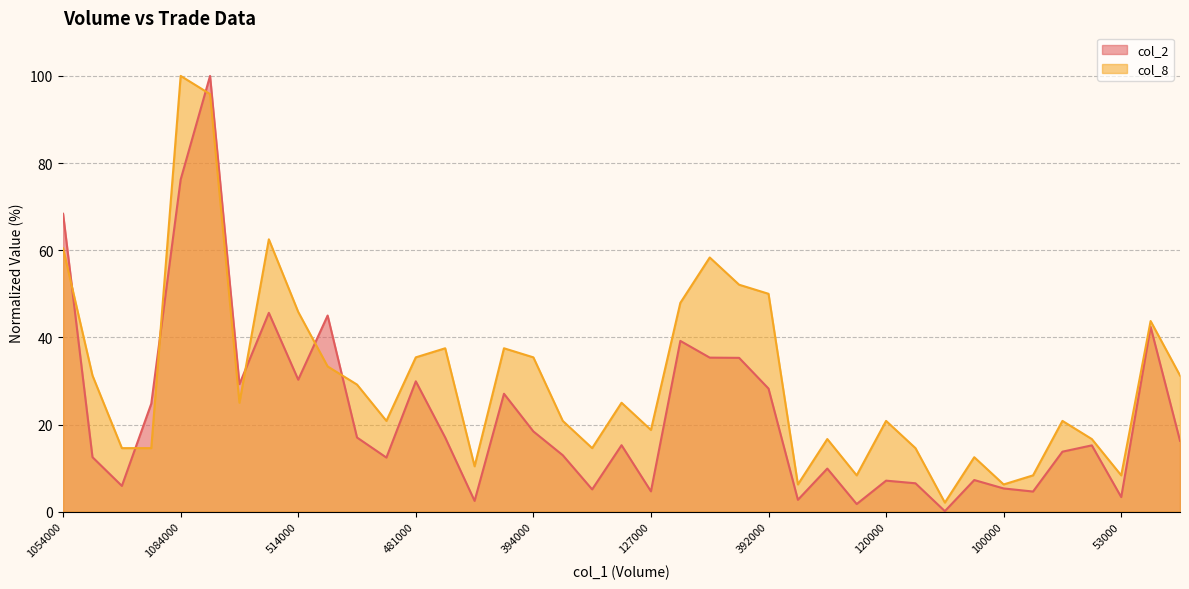

Reading left to right, what are all the values shown in this chart?

col_2: 1054000=68.4	223000=12.5	108000=5.9	407000=24.8	1084000=76.2	1239000=100.0	348000=29.3	671000=45.6	514000=30.3	636000=45.0	215000=17.0	168000=12.4	481000=29.9	285000=17.0	38000=2.5	530000=27.1	394000=18.4	270000=13.0	105000=5.1	387000=15.3	127000=4.7	786000=39.2	600000=35.4	501000=35.3	392000=28.3	37000=2.7	160000=9.9	30000=1.8	120000=7.1	102000=6.5	2000=0.1	132000=7.3	100000=5.3	88000=4.6	226000=13.8	241000=15.2	53000=3.4	572000=42.4	221000=16.3
col_8: 1054000=60.4	223000=31.2	108000=14.6	407000=14.6	1084000=100.0	1239000=95.8	348000=25.0	671000=62.5	514000=45.8	636000=33.3	215000=29.2	168000=20.8	481000=35.4	285000=37.5	38000=10.4	530000=37.5	394000=35.4	270000=20.8	105000=14.6	387000=25.0	127000=18.8	786000=47.9	600000=58.3	501000=52.1	392000=50.0	37000=6.2	160000=16.7	30000=8.3	120000=20.8	102000=14.6	2000=2.1	132000=12.5	100000=6.2	88000=8.3	226000=20.8	241000=16.7	53000=8.3	572000=43.8	221000=31.2